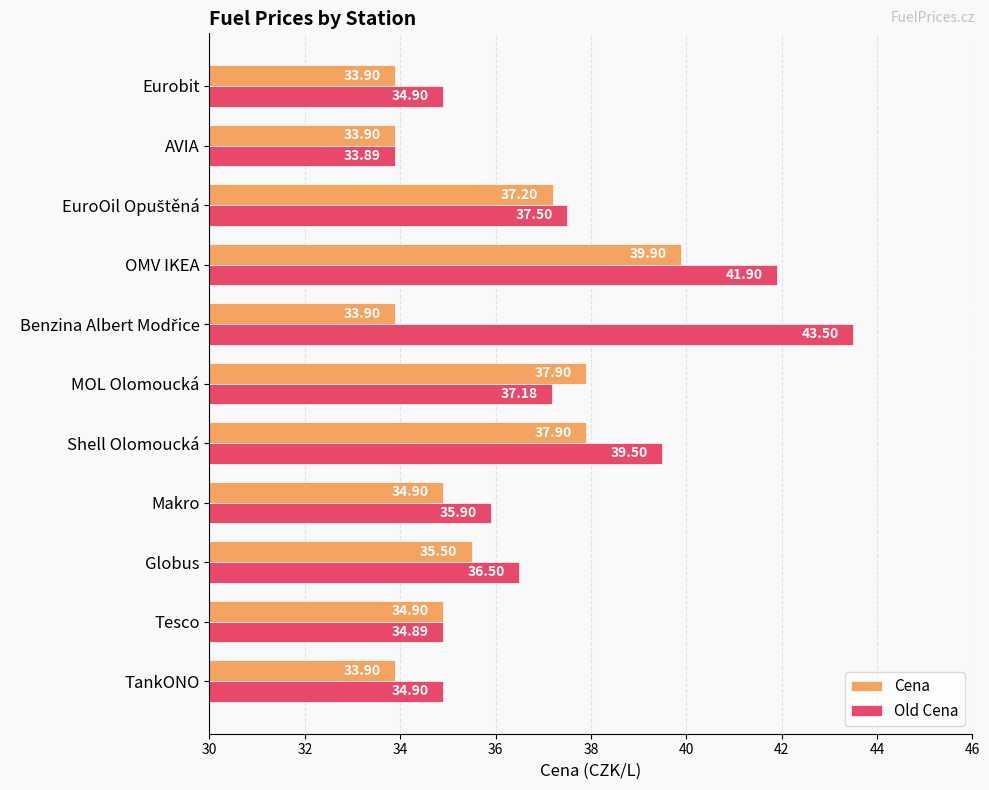

What is the difference between the Old Cena values at OMV IKEA and Makro?

6.0